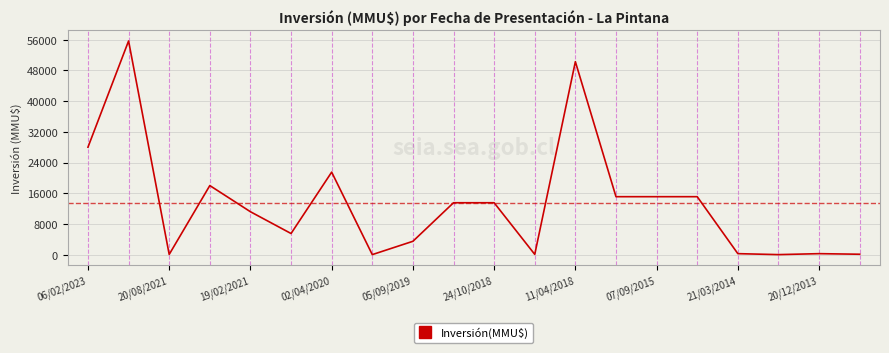

What is the greatest value displayed?

55694